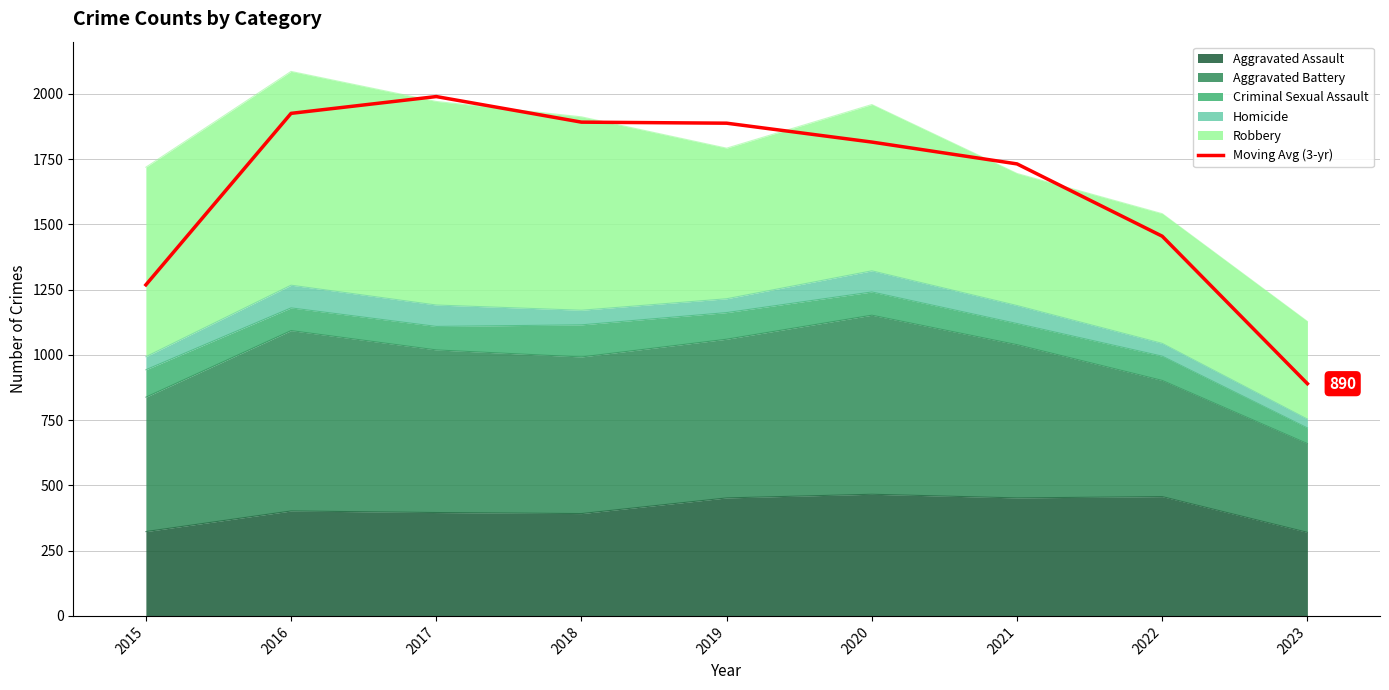

What is the minimum value shown in the chart?

889.7